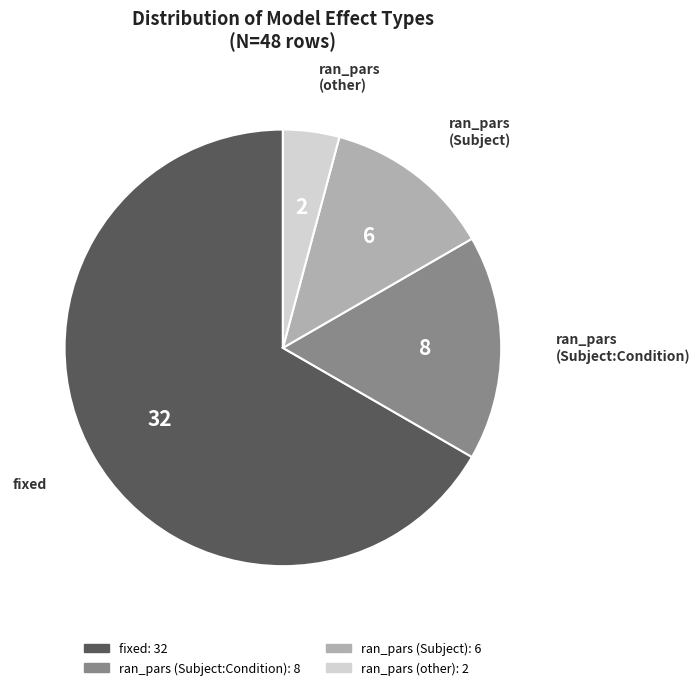

Do ran_pars (Subject) and fixed together represent more than half of the pie?

Yes